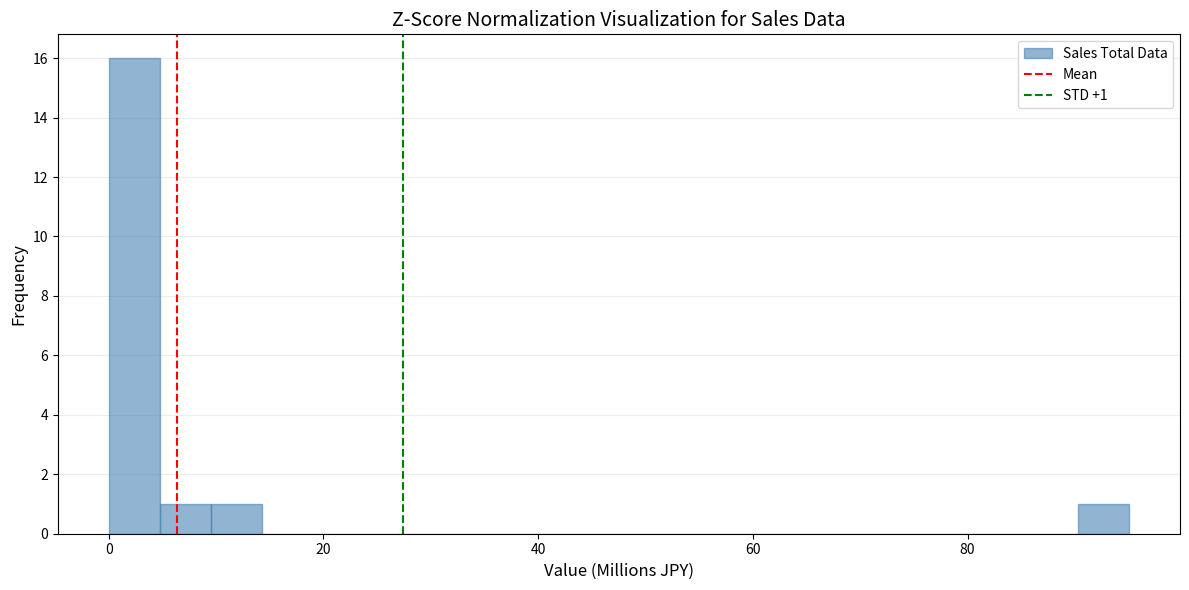

Around what value on the x-axis is the tallest bar? Give the approximate position of its centre, as read against the axis.

2